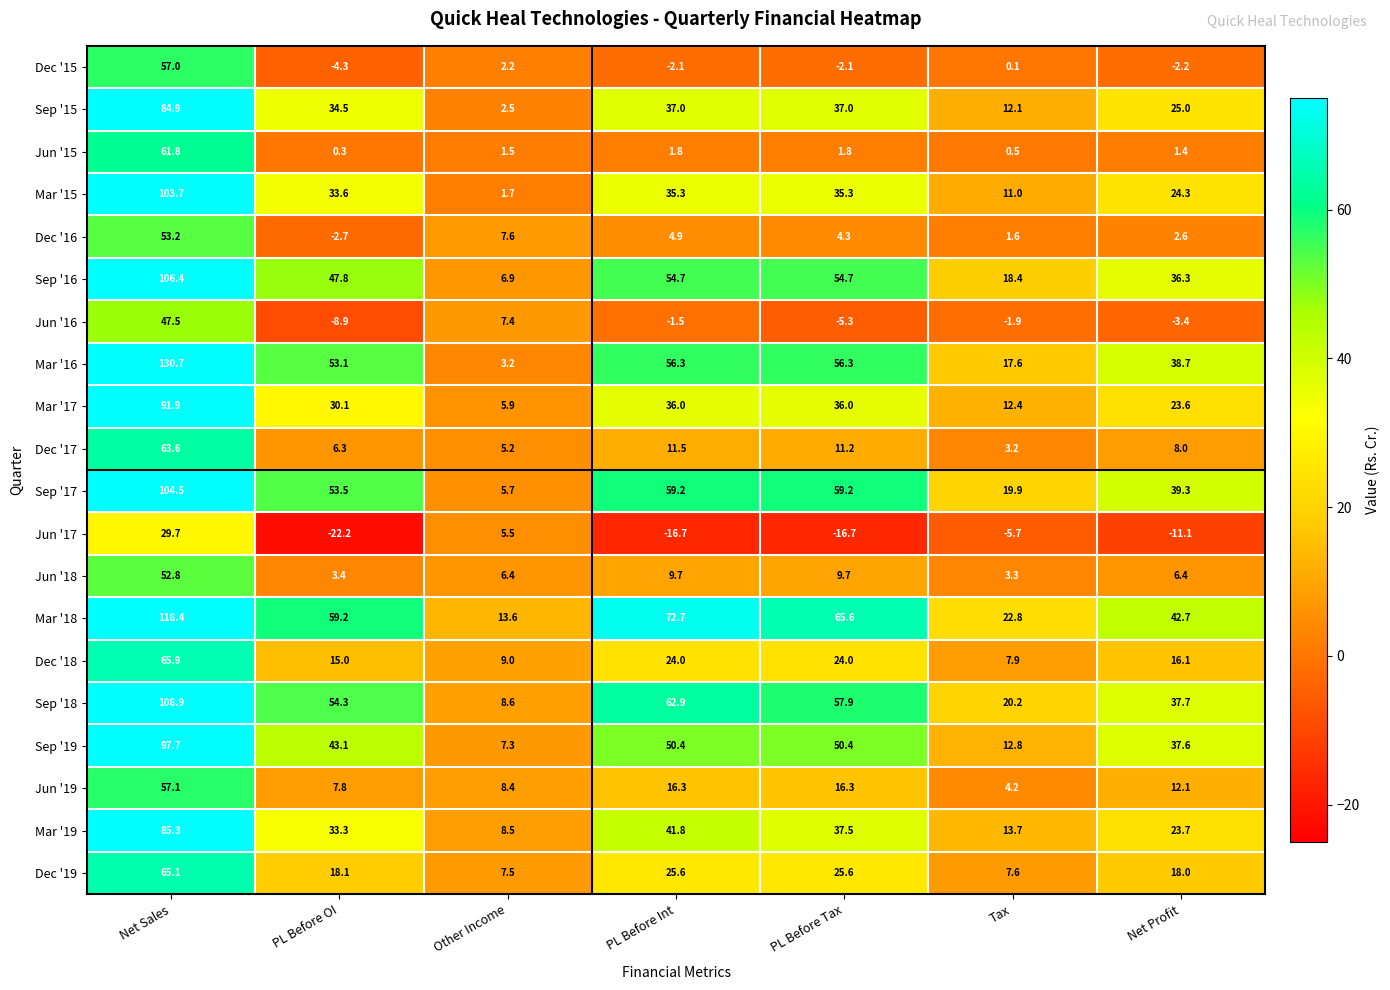

What is the spread (max minus min) of values at PL Before OI?

81.4